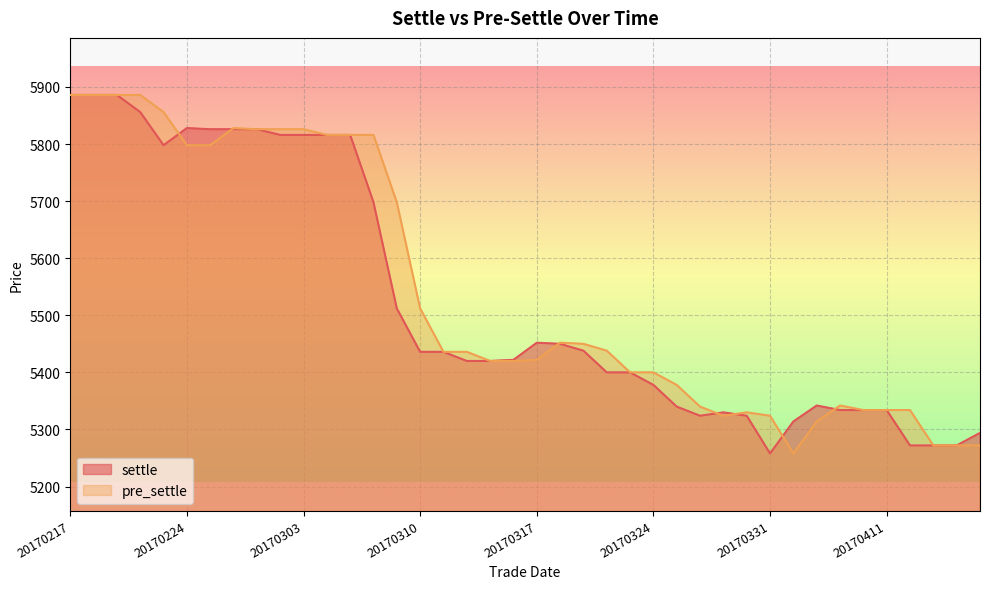

At which category is the sum across all series the highest?

20170217